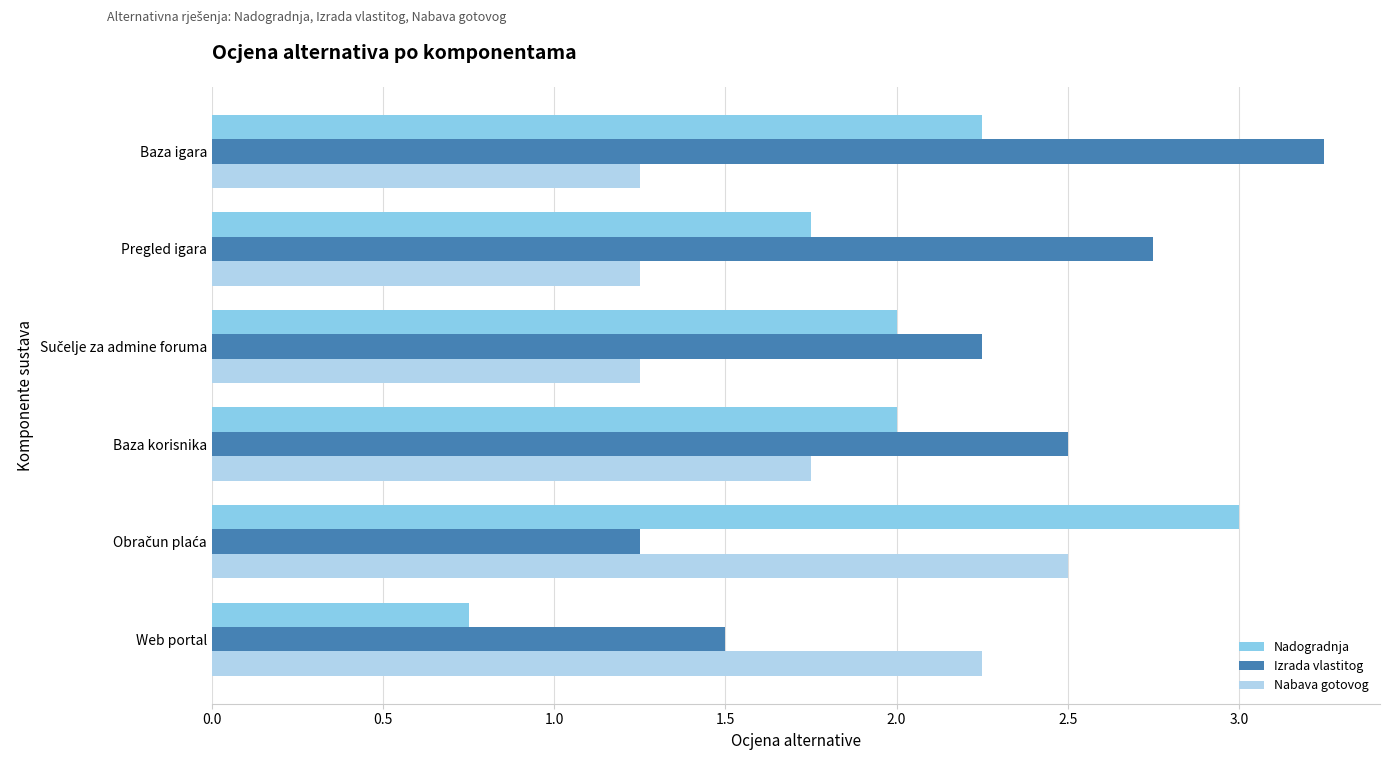

What is the total value across all series at Web portal?

4.5